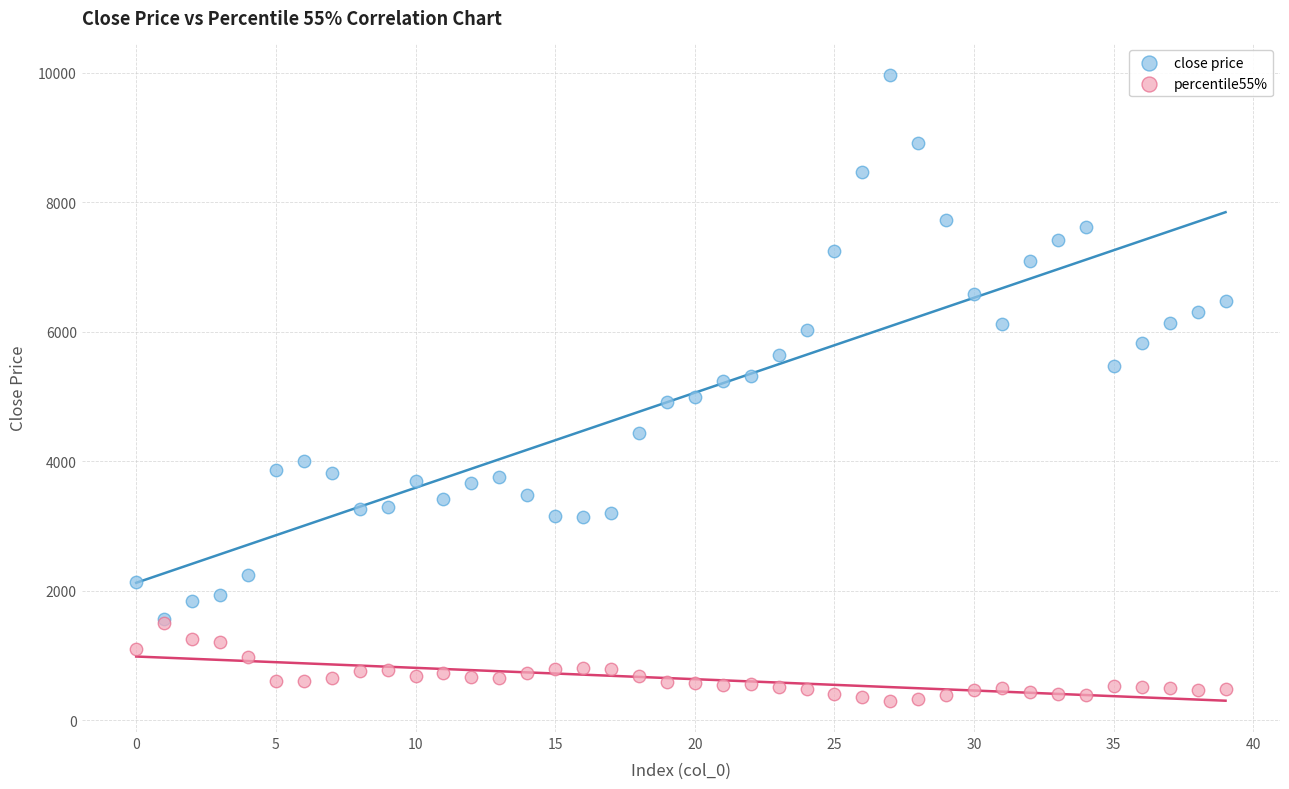

Which series has the widest spread of Y values?

close price